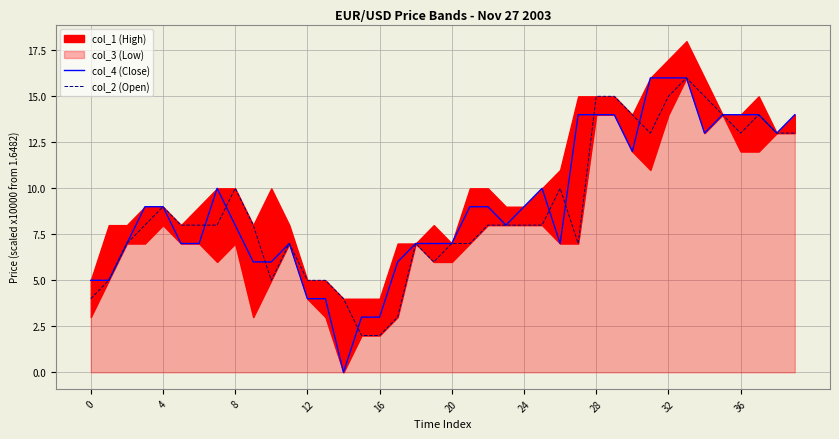

Is it true that col_4 (Close) equals 4.0 at 13?

True